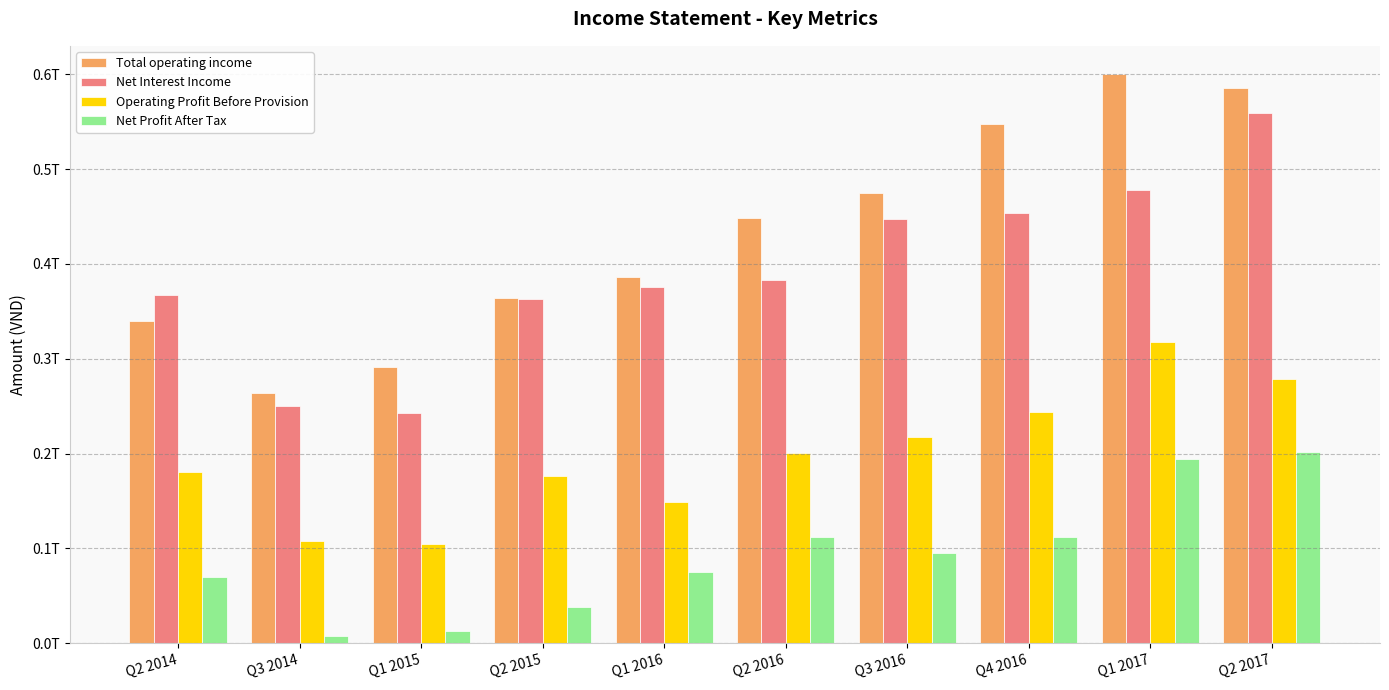

What is the lowest value of the Operating Profit Before Provision series?

104445772485